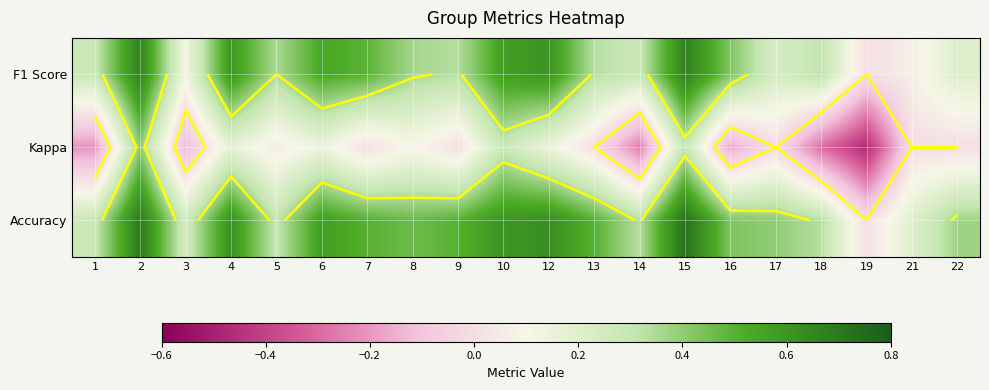

Which category has the highest value in the F1 Score series?

2